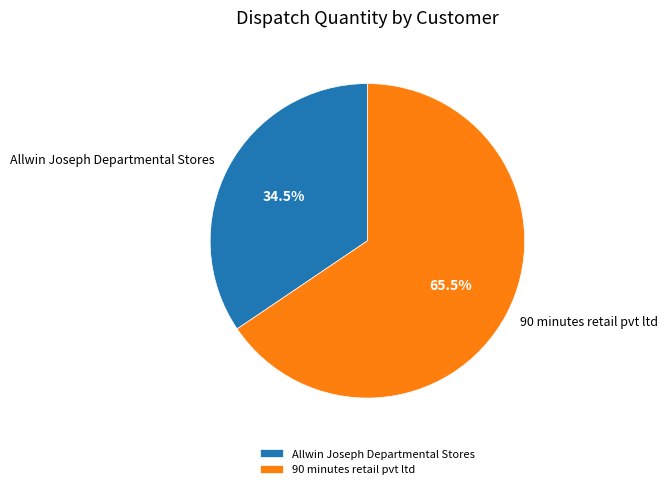

Approximately how many times larger is the value at Allwin Joseph Departmental Stores compared to 90 minutes retail pvt ltd?

0.5